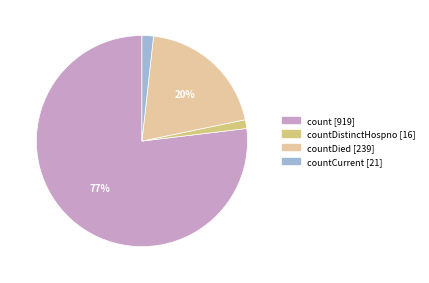

To the nearest percent, what is the difference between the largest and smallest slice percentages?

76%